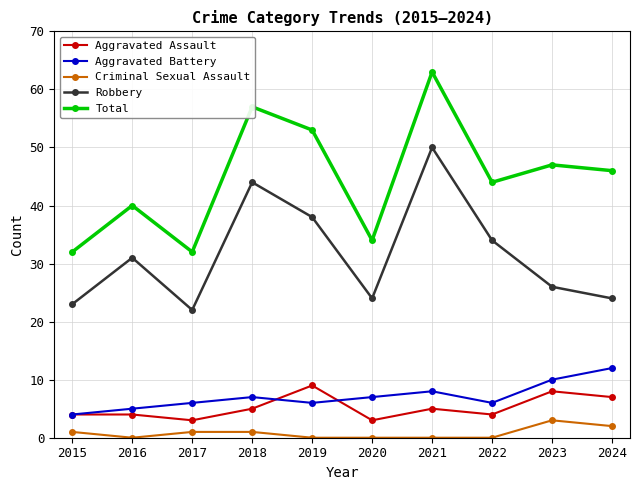

Which series has the widest spread of values?

Total